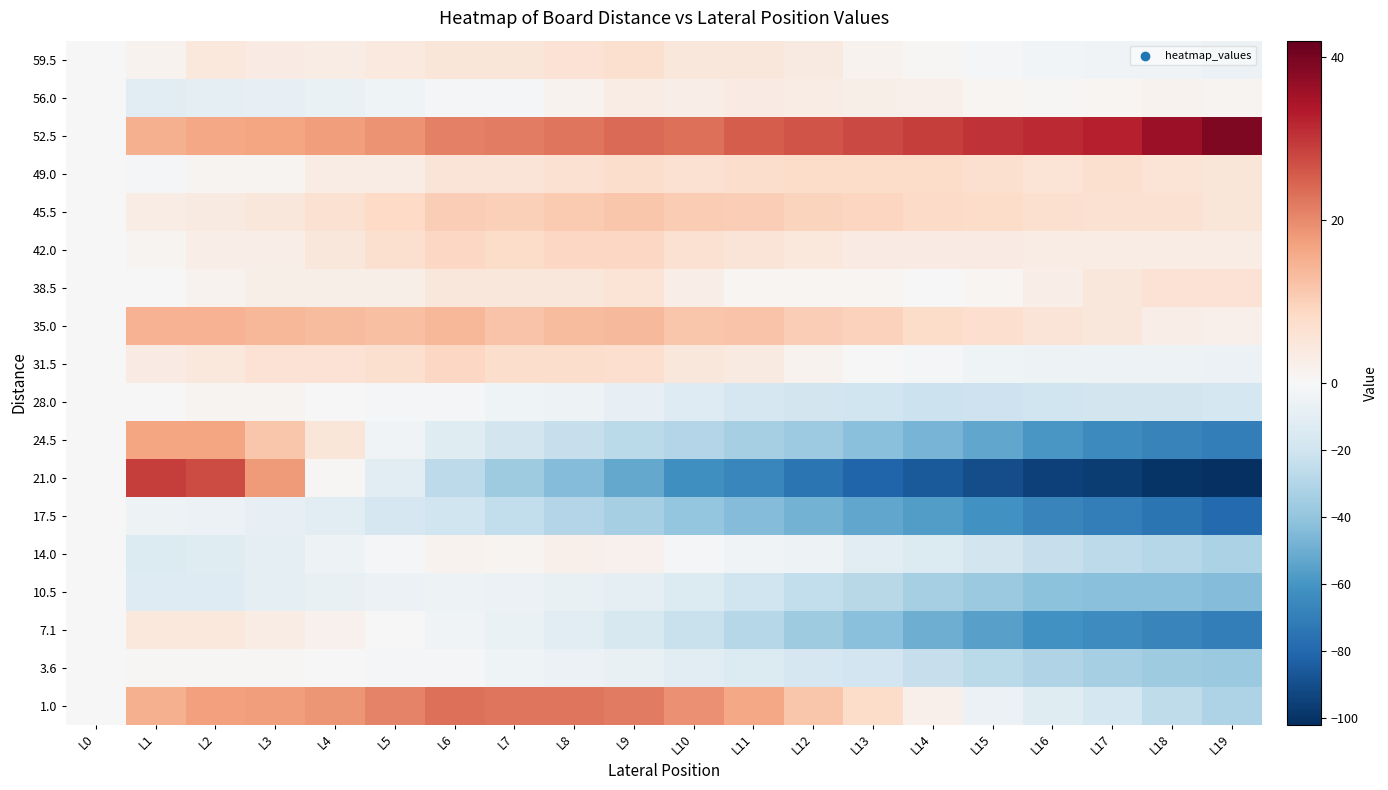

Reading left to right, what are all the values shown in this chart?

59.5: L0=0.0	L1=1.5	L2=4.4	L3=3.3	L4=3.3	L5=4.2	L6=5.1	L7=5.0	L8=6.0	L9=6.9	L10=4.8	L11=4.7	L12=3.7	L13=1.6	L14=0.5	L15=-1.6	L16=-2.7	L17=-3.7	L18=-3.8	L19=-5.9
56.0: L0=0.0	L1=-11.5	L2=-9.9	L3=-8.3	L4=-6.7	L5=-4.1	L6=-1.6	L7=-1.0	L8=1.6	L9=3.2	L10=2.8	L11=3.4	L12=3.0	L13=2.6	L14=2.2	L15=0.8	L16=0.3	L17=0.9	L18=1.5	L19=1.1
52.5: L0=0.0	L1=15.0	L2=16.2	L3=16.5	L4=17.7	L5=18.9	L6=21.2	L7=21.4	L8=22.6	L9=23.8	L10=23.1	L11=25.3	L12=26.5	L13=27.8	L14=29.0	L15=30.2	L16=31.5	L17=32.7	L18=35.9	L19=39.2
49.0: L0=0.0	L1=-1.0	L2=1.1	L3=1.1	L4=3.2	L5=3.2	L6=5.3	L7=5.3	L8=6.4	L9=7.4	L10=6.5	L11=7.5	L12=7.6	L13=7.6	L14=7.7	L15=6.7	L16=5.8	L17=6.8	L18=5.9	L19=4.9
45.5: L0=0.0	L1=3.0	L2=3.8	L3=4.7	L4=6.5	L5=8.4	L6=10.2	L7=10.1	L8=10.9	L9=11.8	L10=10.6	L11=10.5	L12=9.3	L13=9.2	L14=8.0	L15=7.8	L16=6.7	L17=6.5	L18=6.4	L19=5.2
42.0: L0=0.0	L1=1.0	L2=2.9	L3=2.9	L4=4.8	L5=6.8	L6=8.7	L7=7.7	L8=8.6	L9=8.6	L10=6.5	L11=5.5	L12=4.4	L13=3.4	L14=3.3	L15=3.3	L16=3.2	L17=3.2	L18=3.1	L19=3.1
38.5: L0=0.0	L1=-0.5	L2=1.5	L3=2.6	L4=2.6	L5=2.6	L6=4.6	L7=4.7	L8=4.7	L9=5.7	L10=2.7	L11=0.8	L12=0.8	L13=0.8	L14=-0.2	L15=0.9	L16=2.9	L17=4.9	L18=5.9	L19=6.0
35.0: L0=0.0	L1=14.5	L2=14.8	L3=14.0	L4=13.3	L5=12.5	L6=13.8	L7=12.0	L8=13.3	L9=13.6	L10=11.8	L11=12.1	L12=10.3	L13=9.6	L14=7.8	L15=7.1	L16=5.3	L17=4.6	L18=2.9	L19=2.1
31.5: L0=0.0	L1=3.5	L2=4.3	L3=6.1	L4=6.0	L5=6.8	L6=8.6	L7=7.4	L8=7.2	L9=7.1	L10=4.9	L11=3.7	L12=1.5	L13=-0.7	L14=-1.8	L15=-4.0	L16=-5.2	L17=-5.4	L18=-5.6	L19=-5.7
28.0: L0=0.0	L1=0.0	L2=1.0	L3=1.0	L4=0.0	L5=-1.0	L6=-2.0	L7=-4.0	L8=-5.0	L9=-8.0	L10=-13.0	L11=-17.0	L12=-19.0	L13=-20.0	L14=-22.0	L15=-21.0	L16=-20.0	L17=-19.0	L18=-19.0	L19=-18.0
24.5: L0=0.0	L1=16.5	L2=16.7	L3=11.8	L4=5.0	L5=-3.9	L6=-12.7	L7=-18.6	L8=-23.4	L9=-27.3	L10=-30.1	L11=-34.0	L12=-36.8	L13=-42.7	L14=-47.5	L15=-53.3	L16=-59.2	L17=-65.0	L18=-67.9	L19=-70.7
21.0: L0=0.0	L1=29.0	L2=27.5	L3=18.0	L4=0.5	L5=-11.9	L6=-26.4	L7=-35.9	L8=-44.4	L9=-51.9	L10=-62.4	L11=-66.9	L12=-74.4	L13=-81.8	L14=-85.3	L15=-90.8	L16=-95.3	L17=-96.8	L18=-100.3	L19=-101.8
17.5: L0=0.0	L1=-5.0	L2=-5.7	L3=-8.5	L4=-11.2	L5=-17.0	L6=-20.7	L7=-25.5	L8=-30.2	L9=-33.9	L10=-39.7	L11=-44.4	L12=-48.2	L13=-52.9	L14=-56.7	L15=-61.4	L16=-67.2	L17=-70.9	L18=-74.6	L19=-79.4
14.0: L0=0.0	L1=-14.0	L2=-12.3	L3=-9.6	L4=-4.8	L5=-1.1	L6=1.6	L7=1.3	L8=2.0	L9=1.7	L10=-1.5	L11=-3.8	L12=-5.1	L13=-10.4	L14=-13.7	L15=-18.9	L16=-23.2	L17=-26.5	L18=-28.8	L19=-32.1
10.5: L0=0.0	L1=-13.5	L2=-12.8	L3=-10.1	L4=-7.4	L5=-5.7	L6=-5.0	L7=-6.3	L8=-7.7	L9=-10.0	L10=-14.3	L11=-20.6	L12=-24.9	L13=-28.2	L14=-33.5	L15=-37.8	L16=-42.1	L17=-42.4	L18=-42.7	L19=-44.0
7.1: L0=0.0	L1=4.5	L2=4.3	L3=3.0	L4=1.8	L5=-0.4	L6=-3.7	L7=-6.9	L8=-11.1	L9=-16.3	L10=-22.6	L11=-28.8	L12=-36.0	L13=-42.3	L14=-49.5	L15=-55.7	L16=-62.0	L17=-64.2	L18=-67.4	L19=-70.7
3.6: L0=0.0	L1=0.5	L2=0.5	L3=0.4	L4=-0.6	L5=-1.6	L6=-1.6	L7=-4.7	L8=-5.7	L9=-7.7	L10=-11.7	L11=-13.8	L12=-16.8	L13=-19.8	L14=-23.8	L15=-27.9	L16=-30.9	L17=-33.9	L18=-35.9	L19=-38.0
1.0: L0=0.0	L1=15.0	L2=17.2	L3=17.5	L4=18.7	L5=20.9	L6=23.2	L7=22.4	L8=22.6	L9=21.8	L10=19.1	L11=16.3	L12=11.5	L13=7.8	L14=2.0	L15=-5.8	L16=-12.5	L17=-18.3	L18=-26.1	L19=-31.8